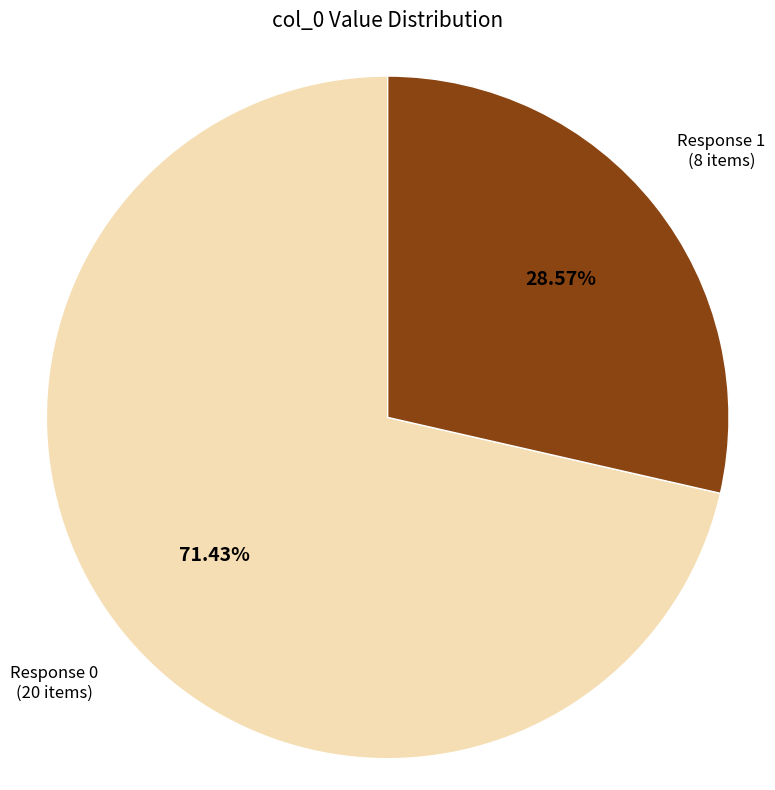

Is Response 1 (8 items) the majority of the pie?

No